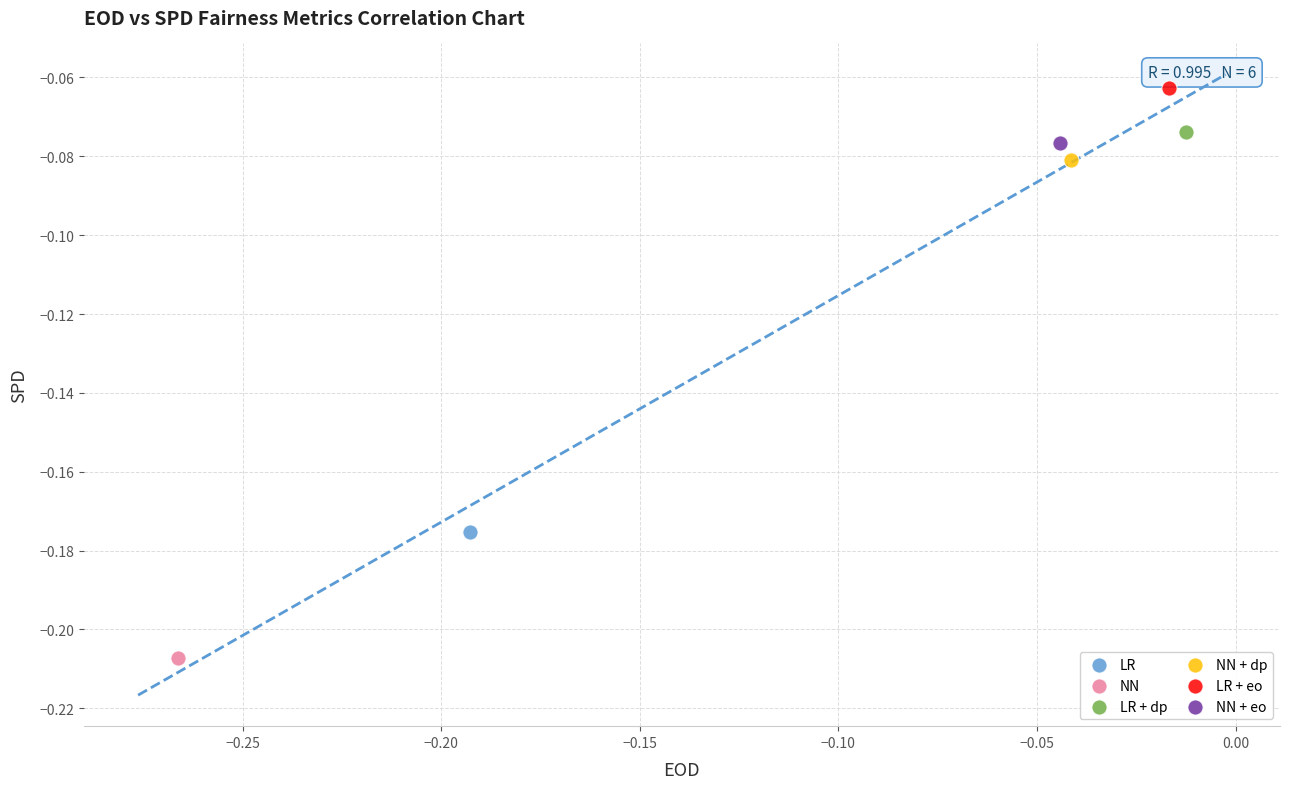

What are all the series names shown in the legend?

LR, NN, LR + dp, NN + dp, LR + eo, NN + eo